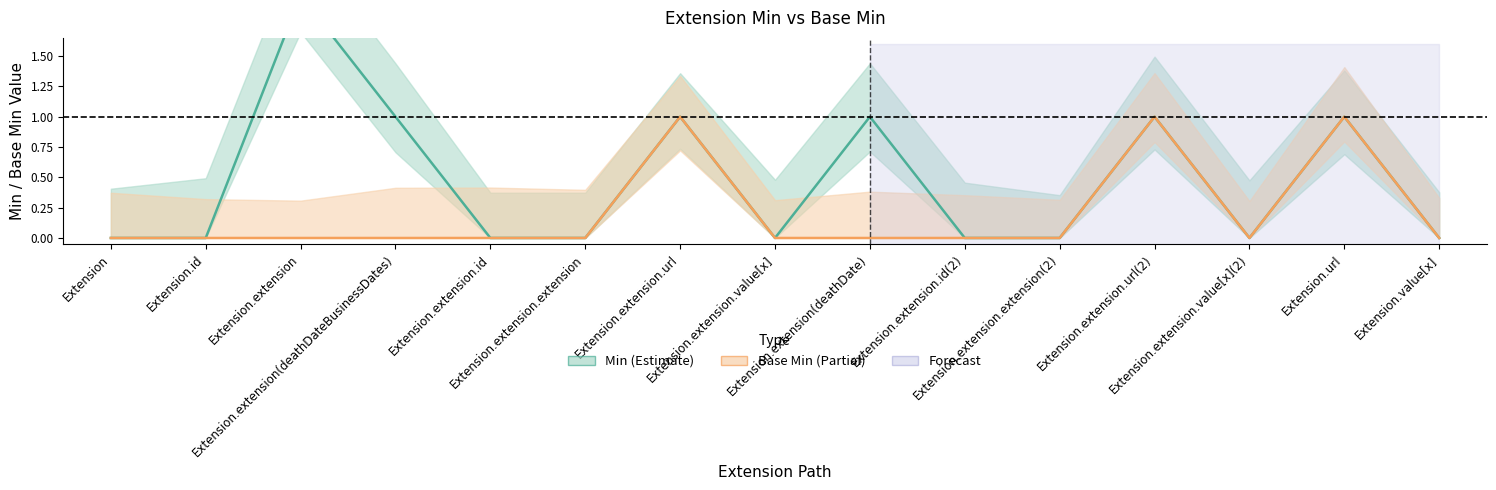

How many interior local valleys does the Base Min series have?

1